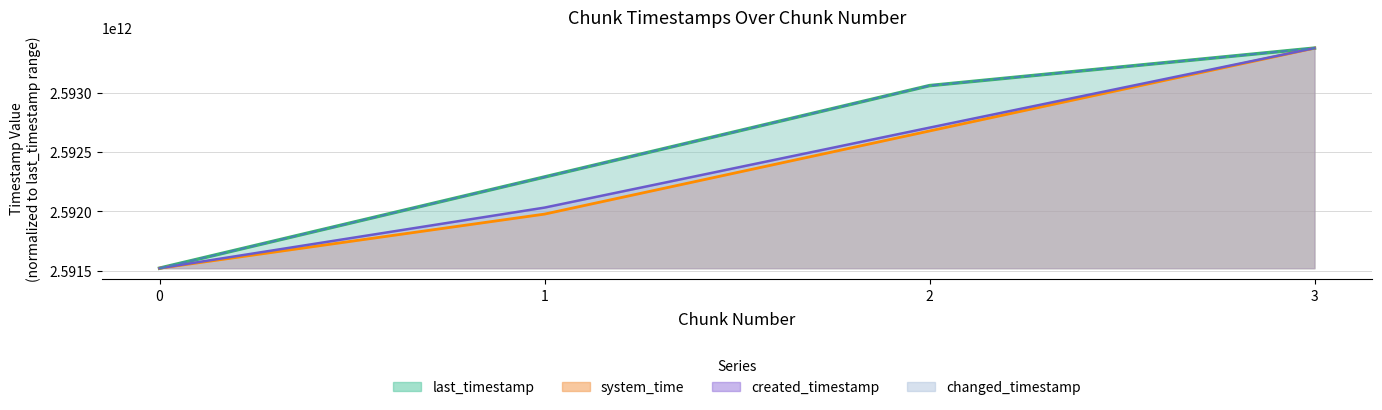

Reading left to right, what are all the values shown in this chart?

last_timestamp: 0=2591520742736.0	1=2592290641698.0	2=2593061757313.0	3=2593378186321.0
system_time: 0=2591520742736.0	1=2591977390893.6	2=2592679099095.7	3=2593378186321.0
created_timestamp: 0=2591520742736.0	1=2592032213729.0	2=2592707031513.1	3=2593378186321.0
changed_timestamp: 0=2591520742736.0	1=2592290641698.0	2=2593061757313.0	3=2593378186321.0